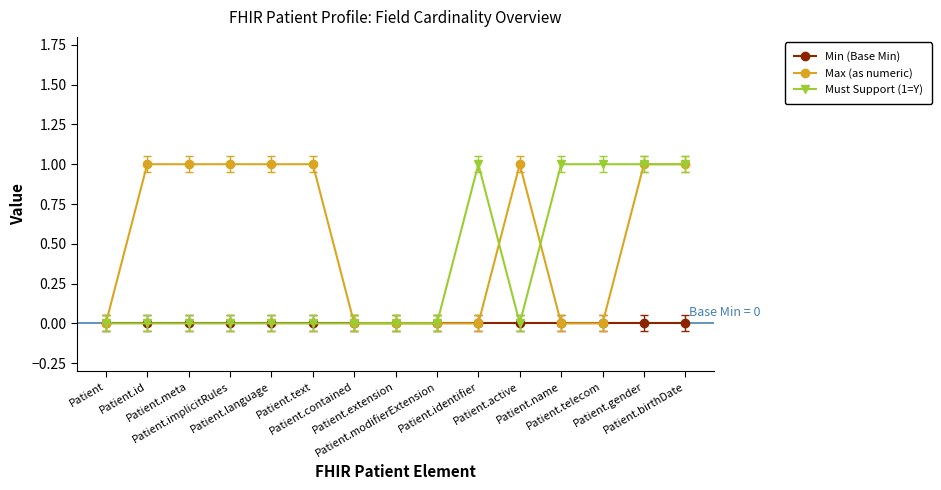

What is the label of the 8th point from the right?

Patient.extension